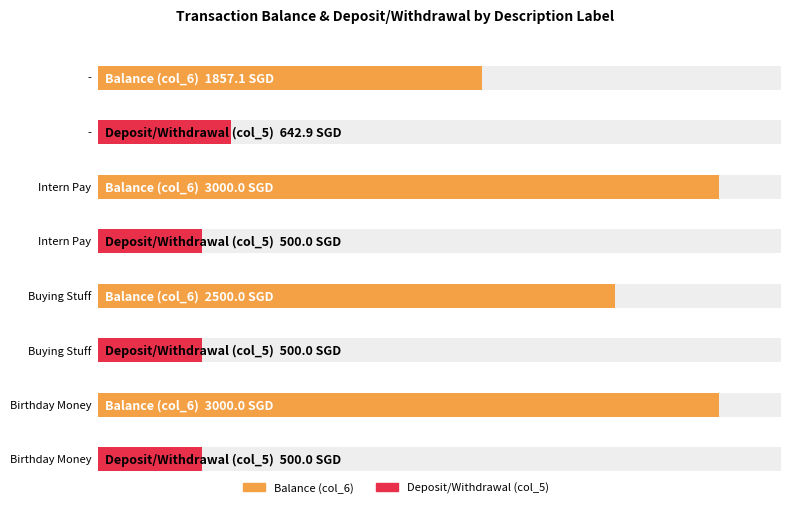

What is the label of the 4th bar from the right?

-